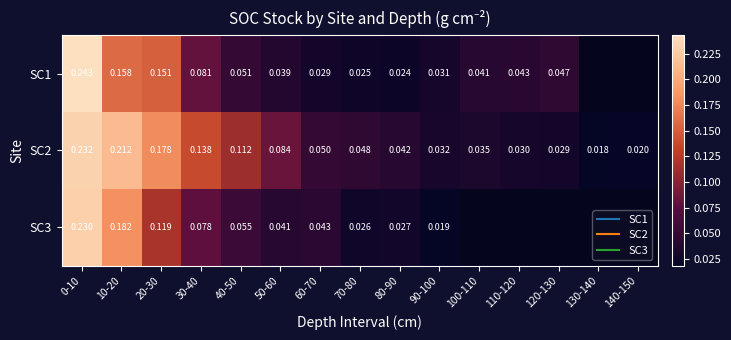

True or false: SC2 has a value of 0.1 at 60-70.

True